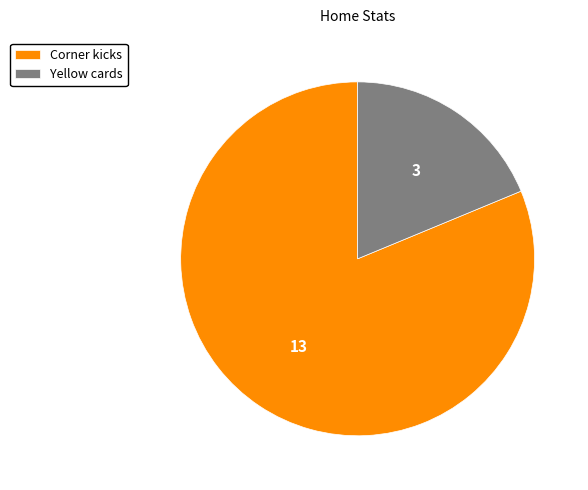

Combined, do Corner kicks and Yellow cards account for over 50%?

Yes